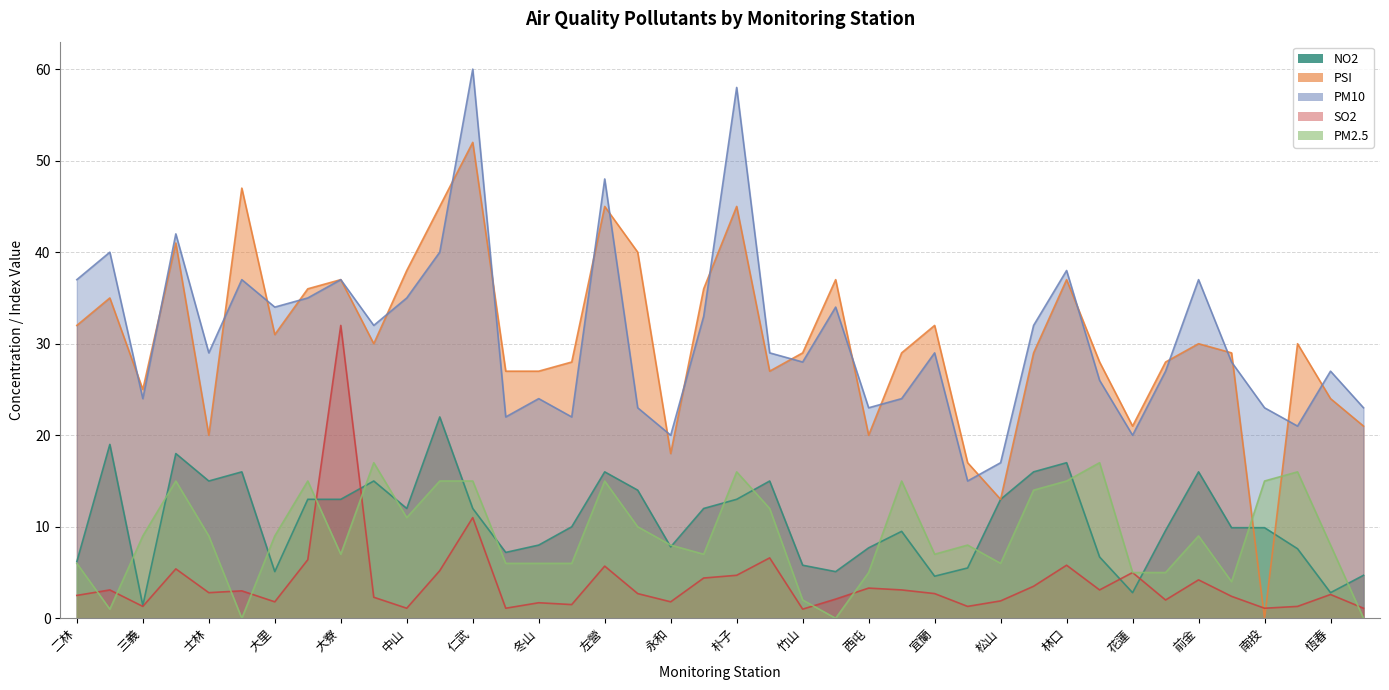

At how many categories does at least one series exceed 54?

2